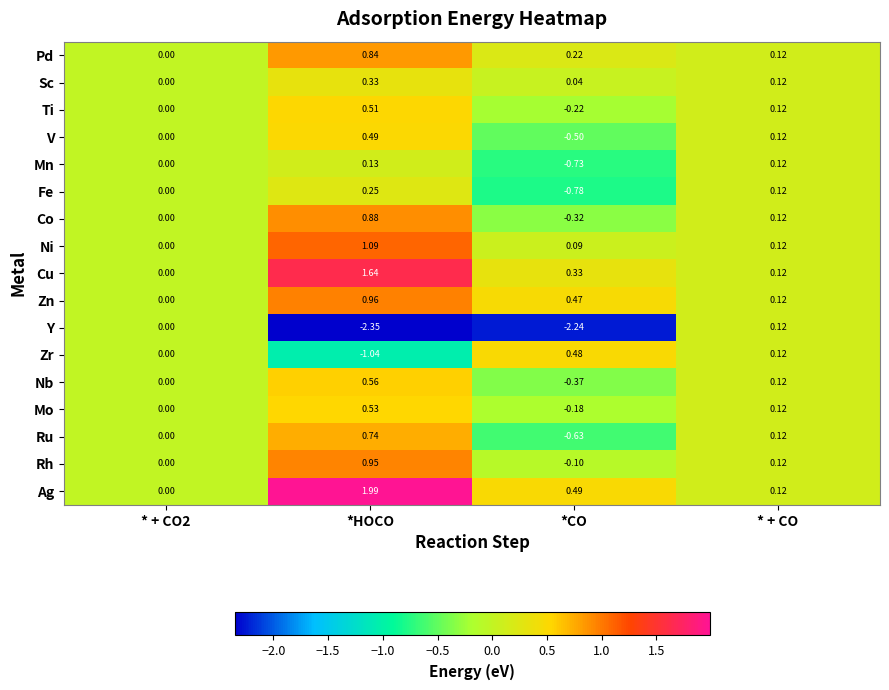

At which category is the sum across all series the highest?

*HOCO